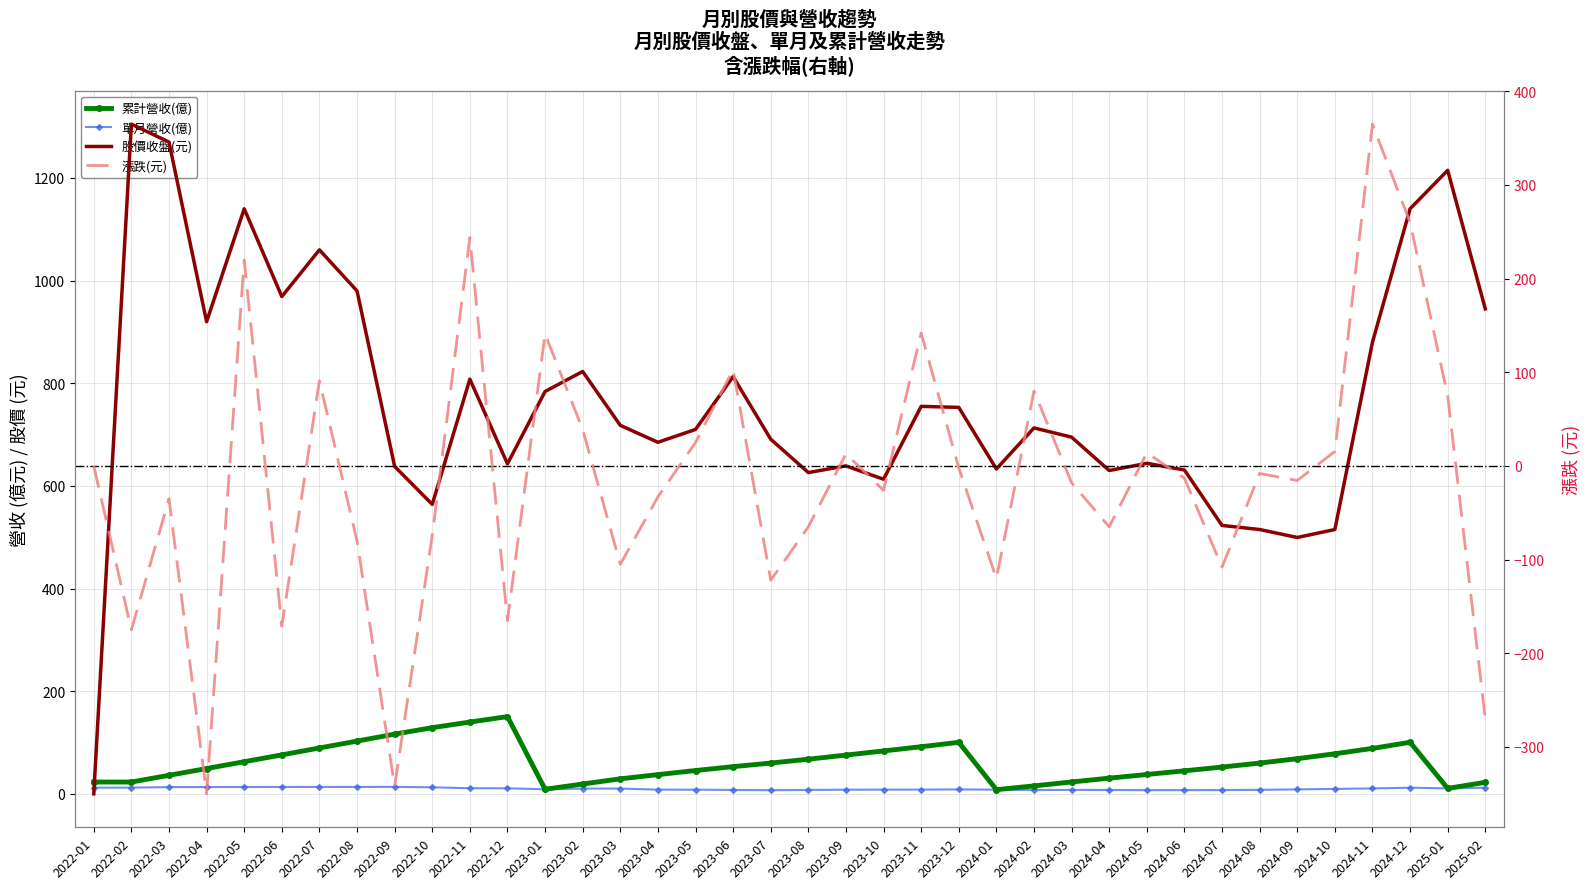

What are all the series names shown in the legend?

單月營收(億), 累計營收(億), 股價收盤(元), 漲跌(元)